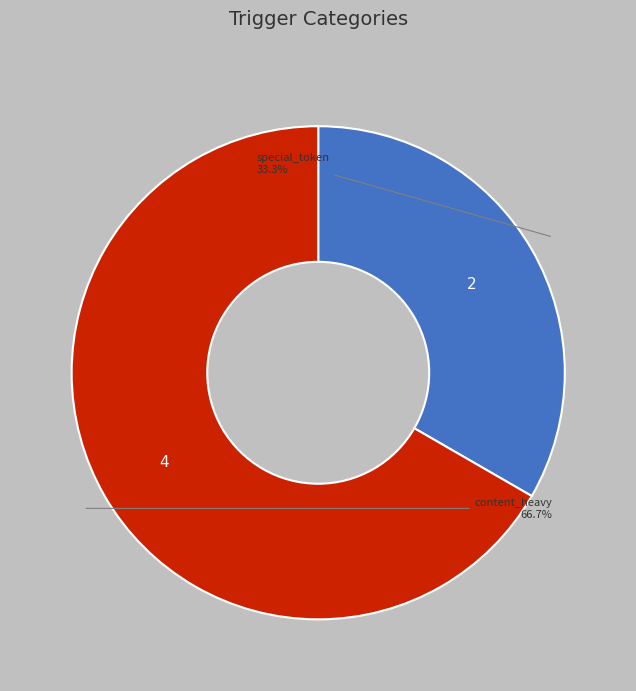

How many segments does this pie chart have?

2